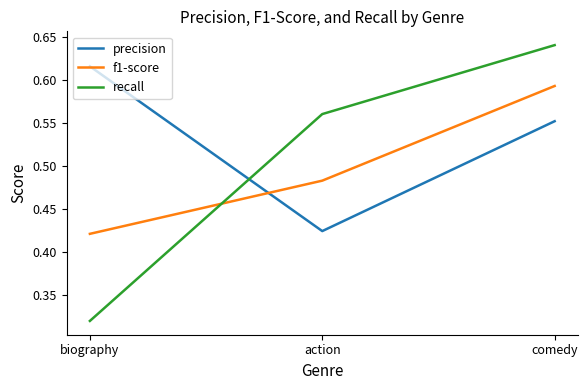

At which label does precision reach its minimum?

action